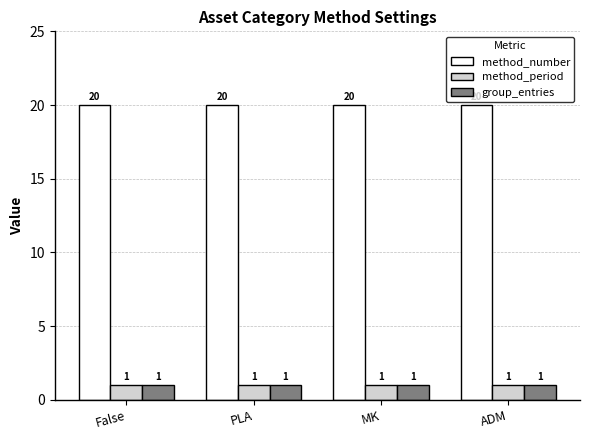

How many groups of bars are there?

4